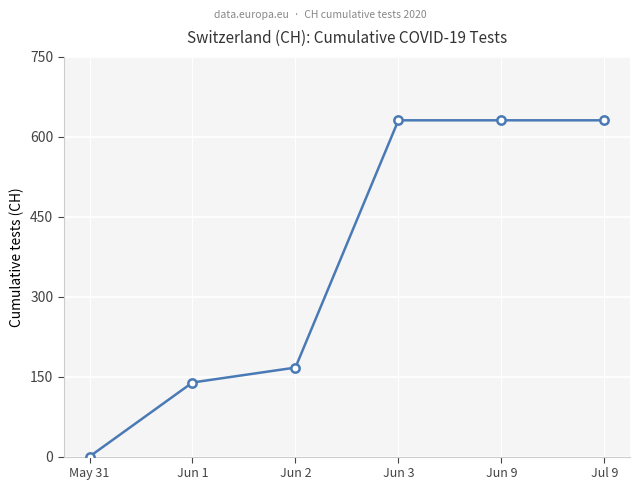

Reading left to right, transcribe all the data shown in this chart.

0	139	167	631	631	631